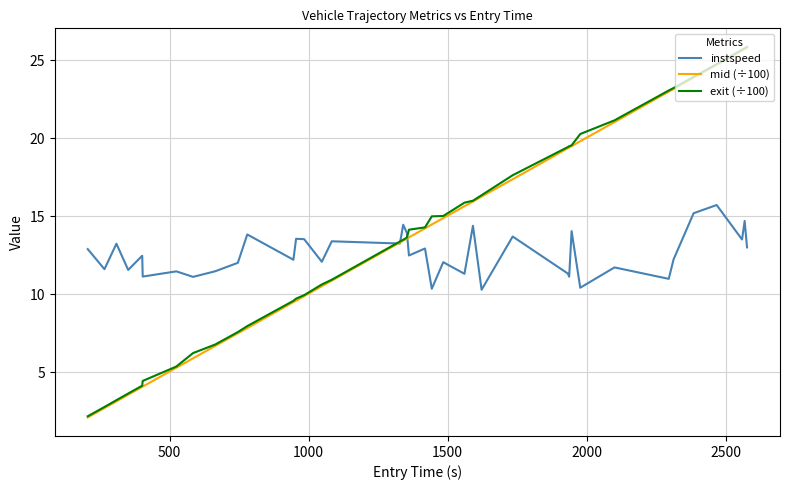

Which series has the largest range (max minus min)?

mid (÷100)